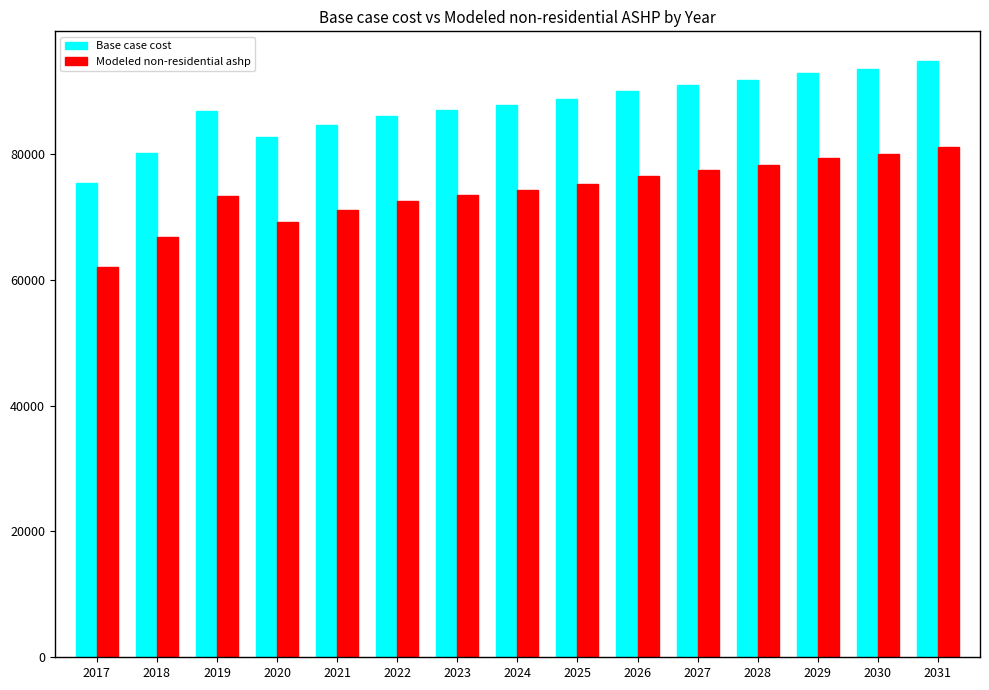

What is the sum of the Modeled non-residential ashp values at 2031 and 2022?

153619.7